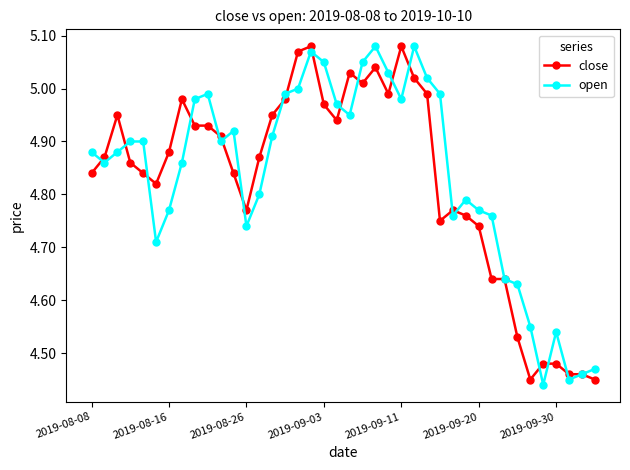

At how many categories does at least one series exceed 4?

40